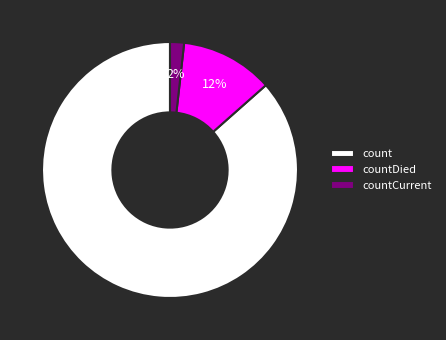

To the nearest percent, what is the average slice percentage?

33%